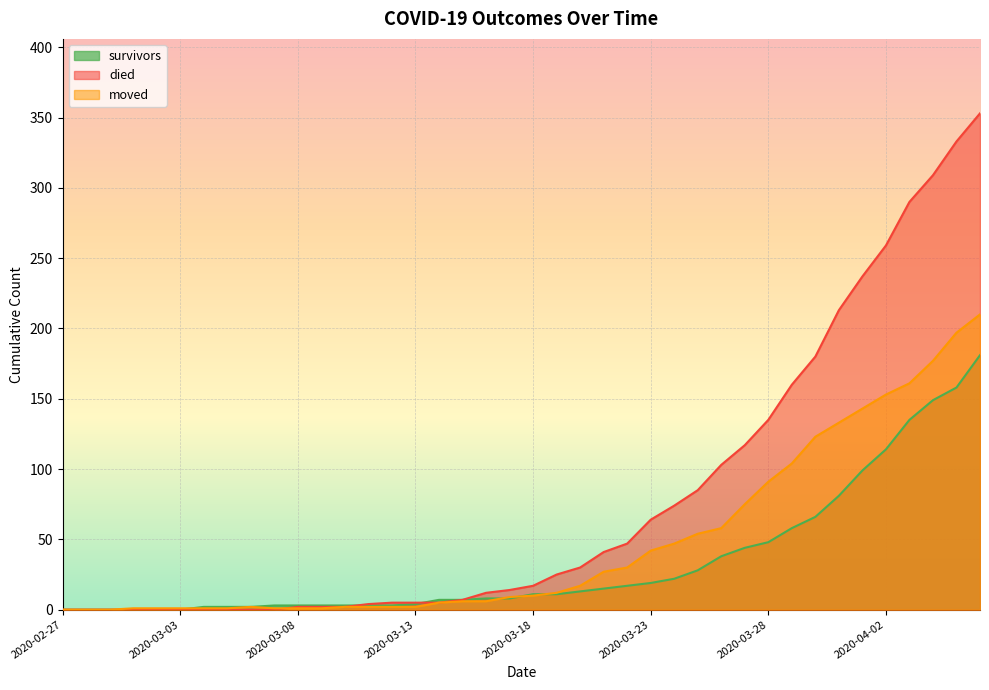

Which series has the largest total across all categories?

died